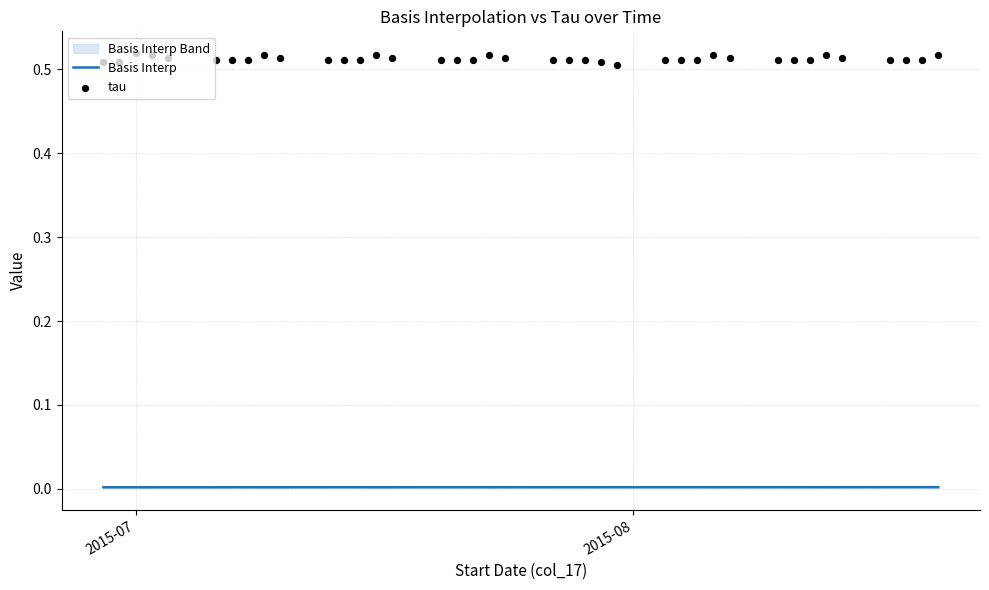

Which series contains the highest Y value?

tau